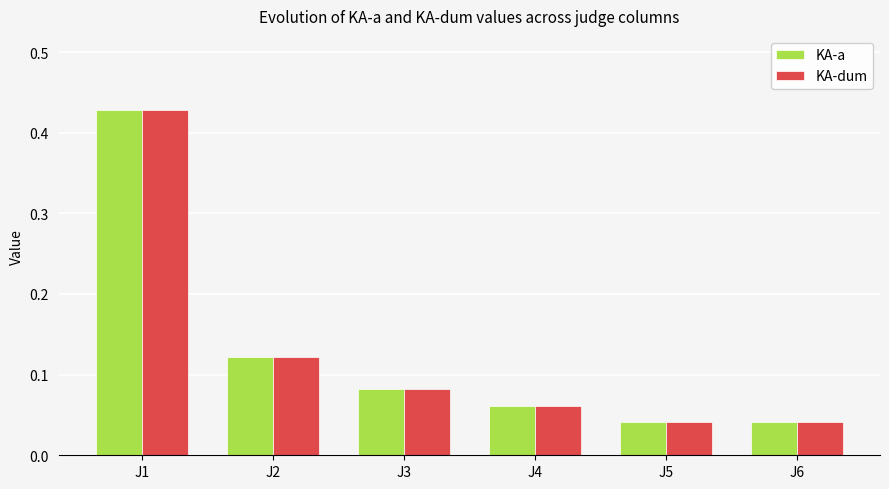

What are all the series names shown in the legend?

KA-a, KA-dum